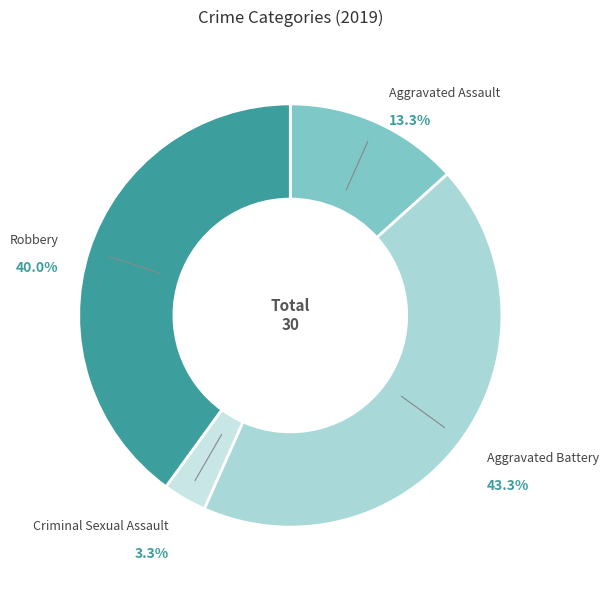

What percentage is the Aggravated Battery slice, to the nearest percent?

43%